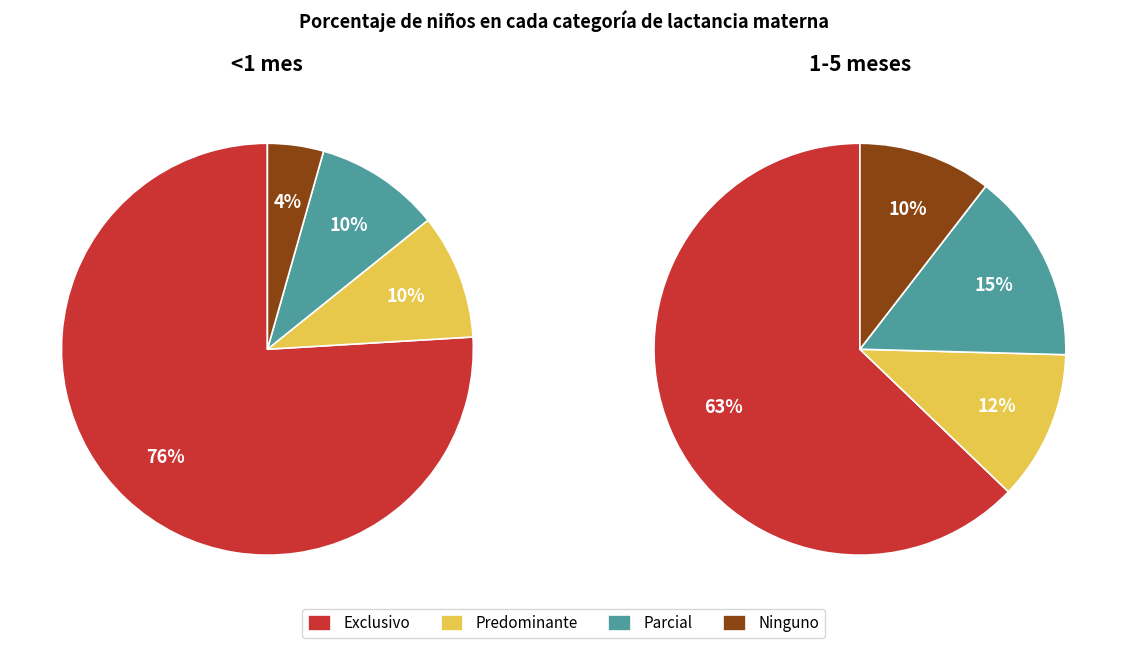

What portion of the pie excludes Predominante?

90.2%